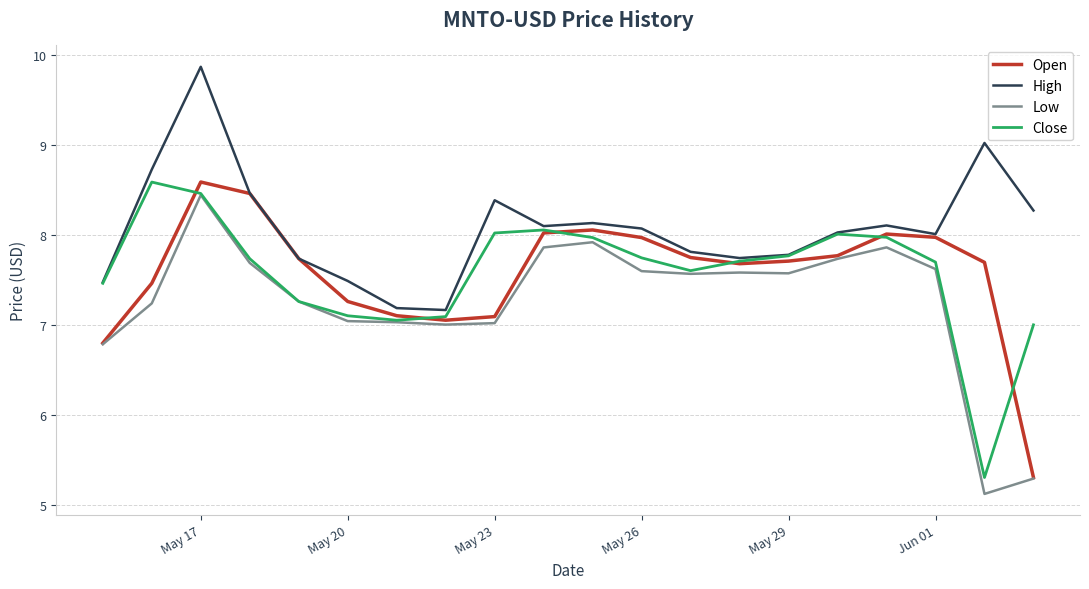

True or false: Low and High cross at least once.

False